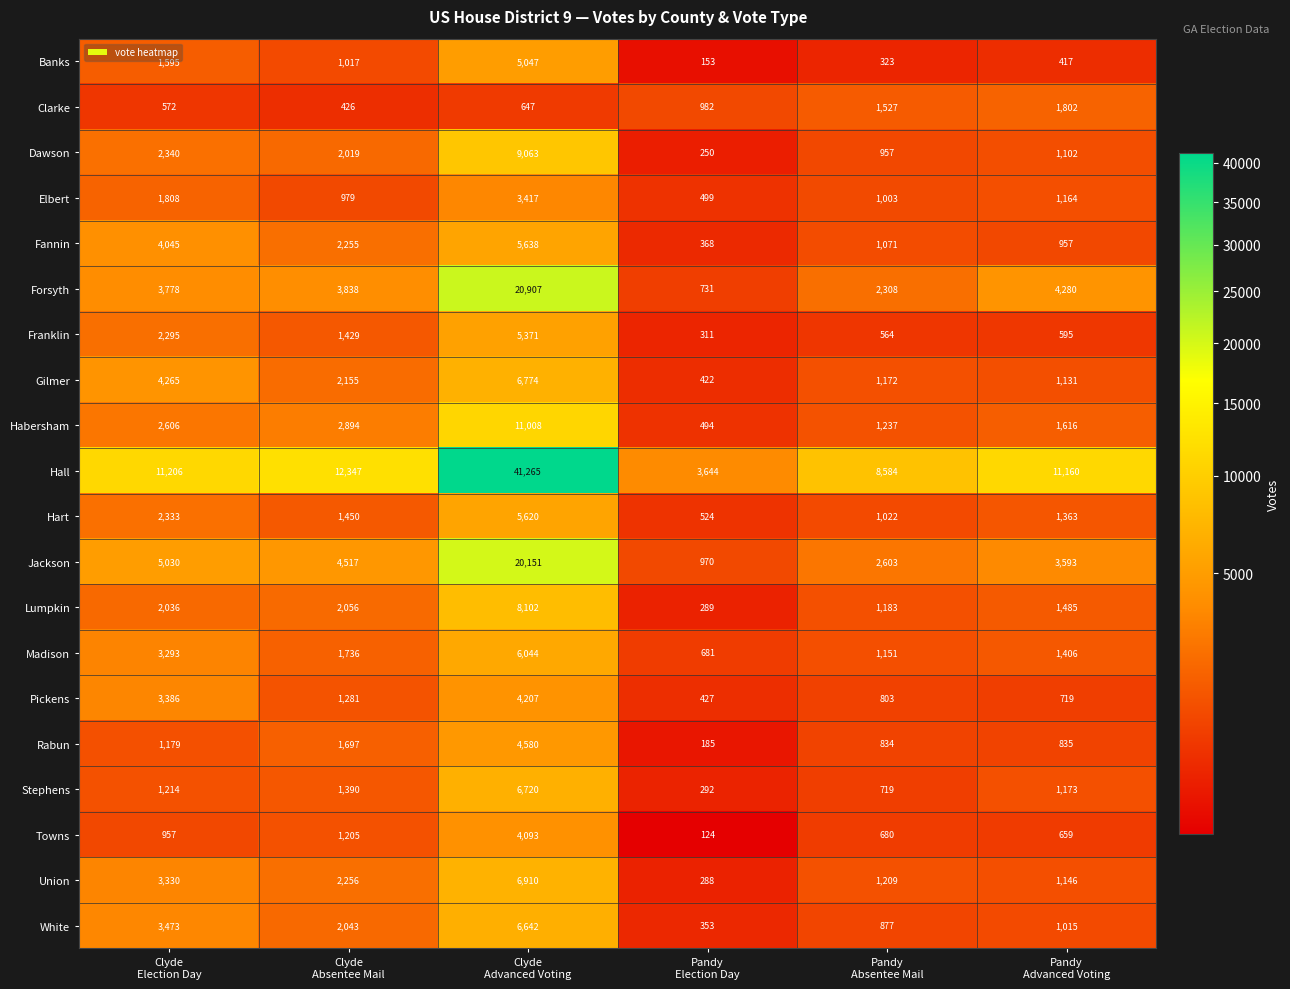

What is the spread (max minus min) of values at Pandy
Absentee Mail?

8261